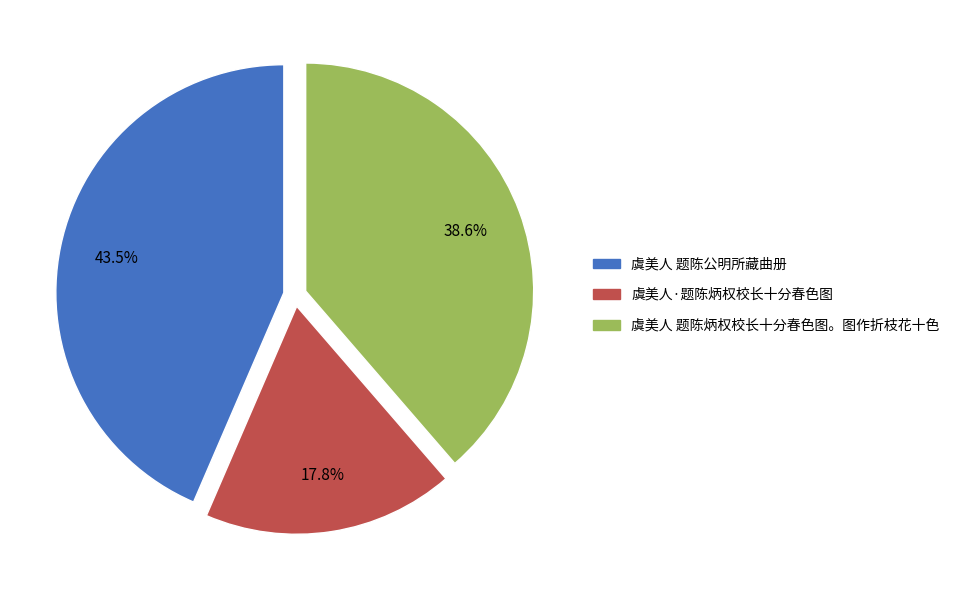

What is the ratio of the value at 虞美人 题陈炳权校长十分春色图。图作折枝花十色 to the value at 虞美人·题陈炳权校长十分春色图?

2.2